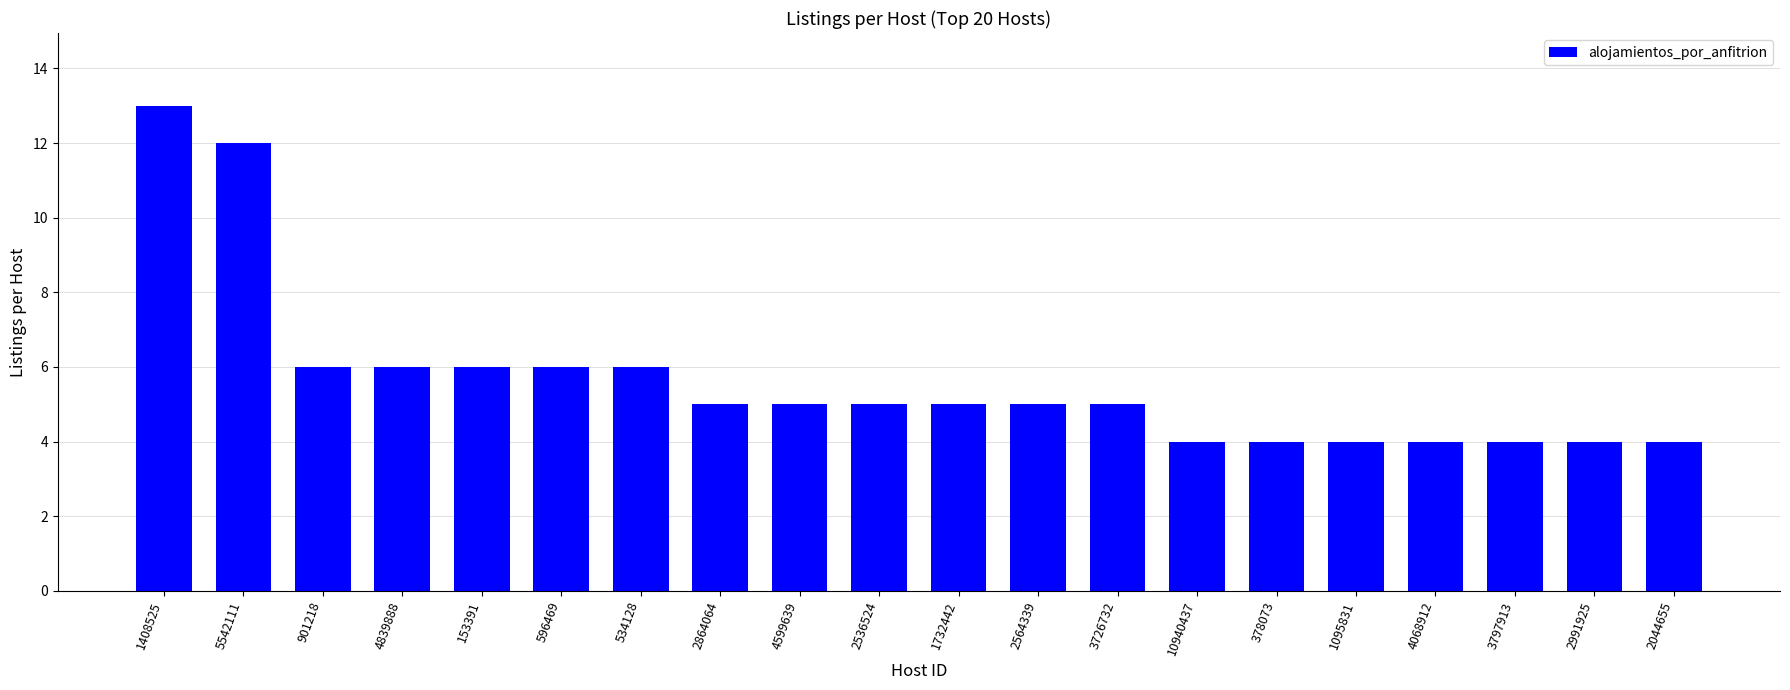

Read the value at 4839888.

6